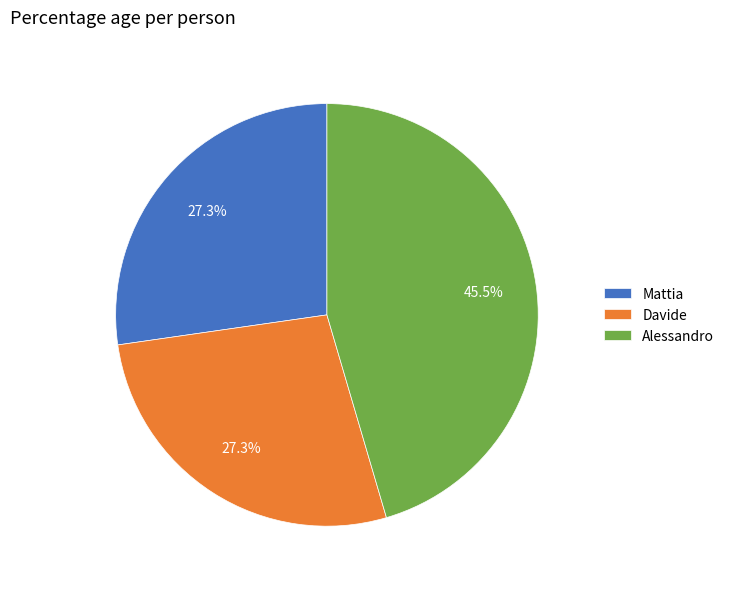

To the nearest percent, what is the difference between the largest and smallest slice percentages?

18%